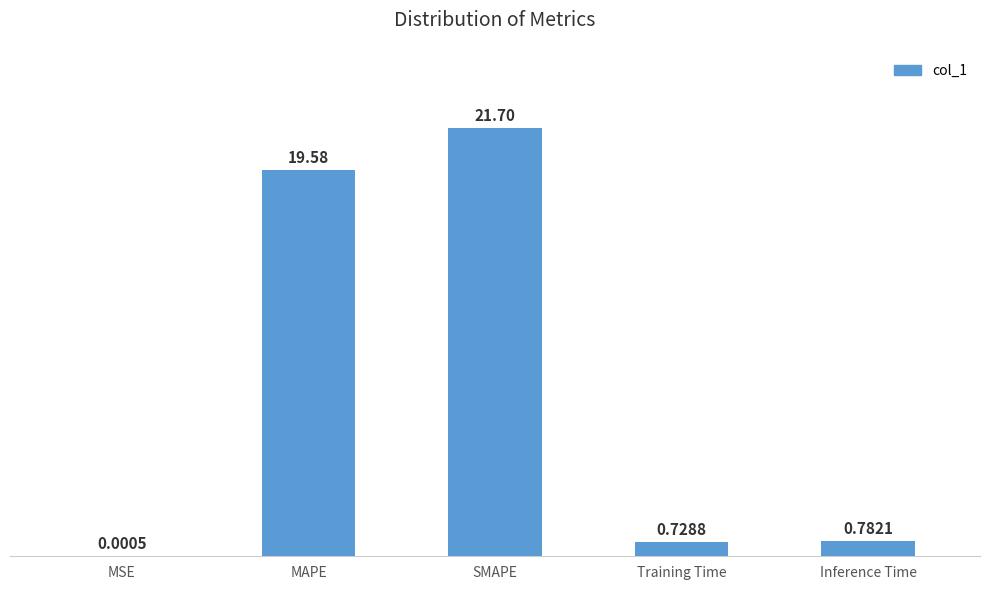

How many data points does each series have?

5